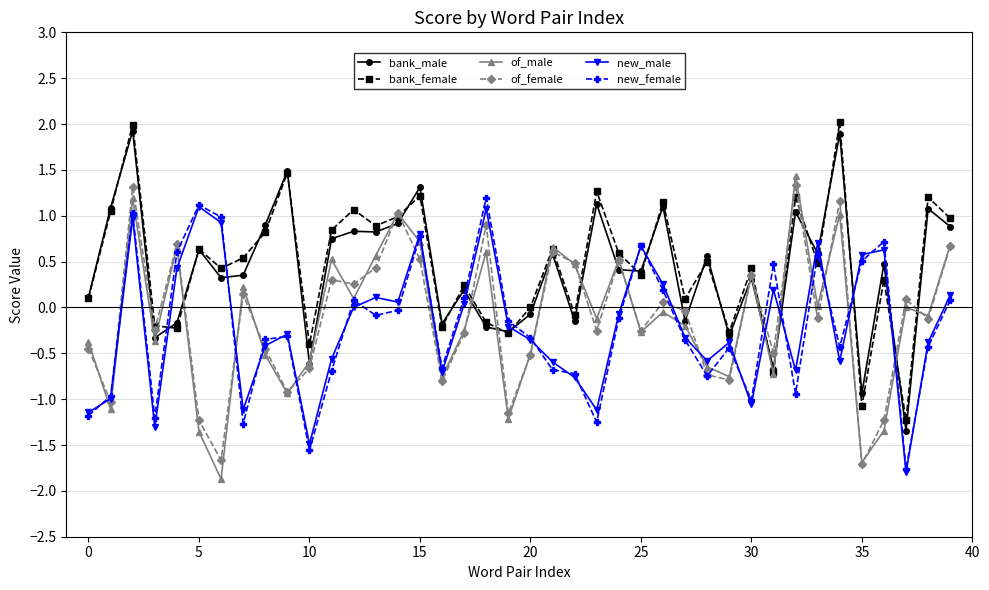

After their last crossing, which series has the higher values: of_male or new_male?

of_male